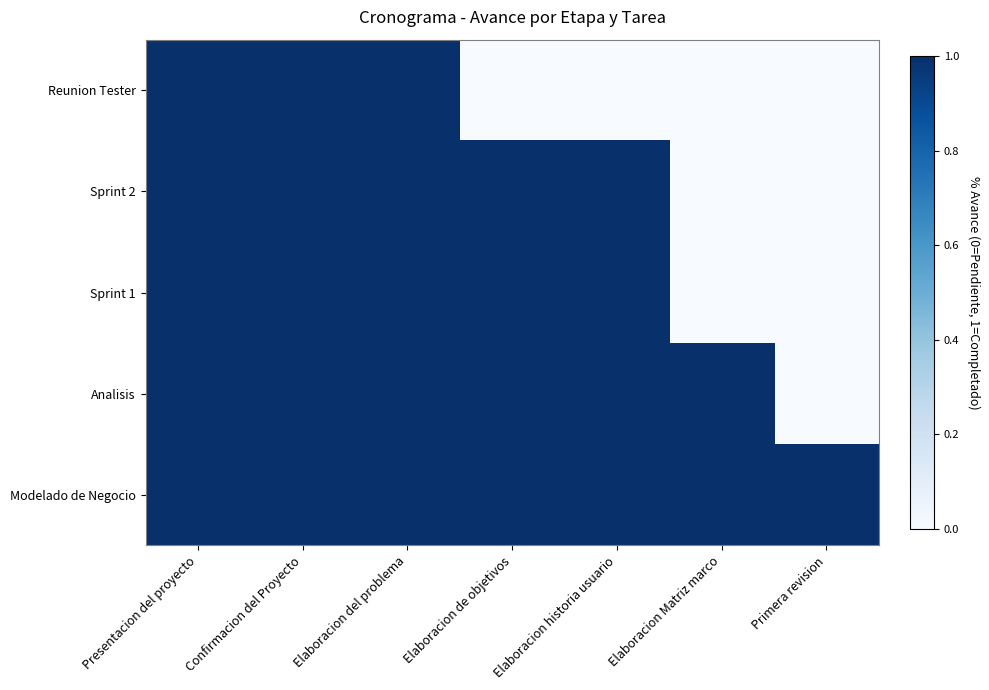

At which category is the sum across all series the highest?

Presentacion del proyecto